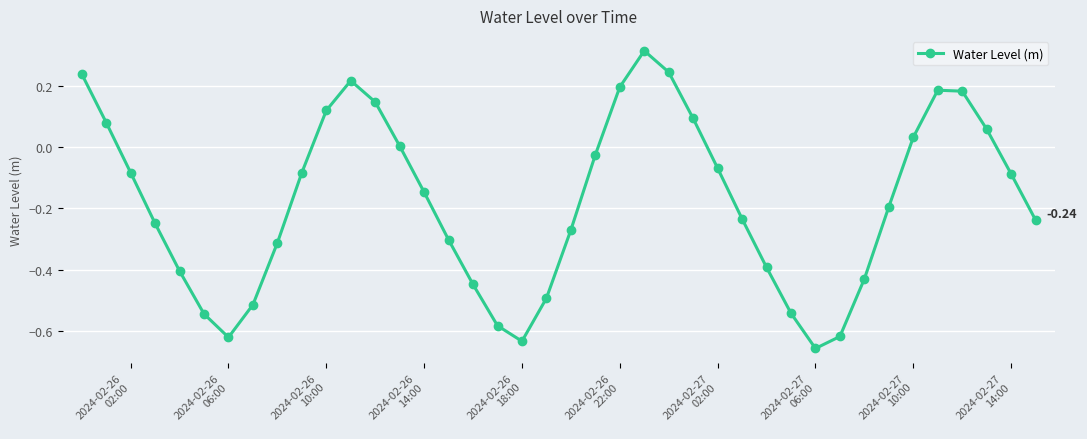

What is the sum of all values?

-7.1